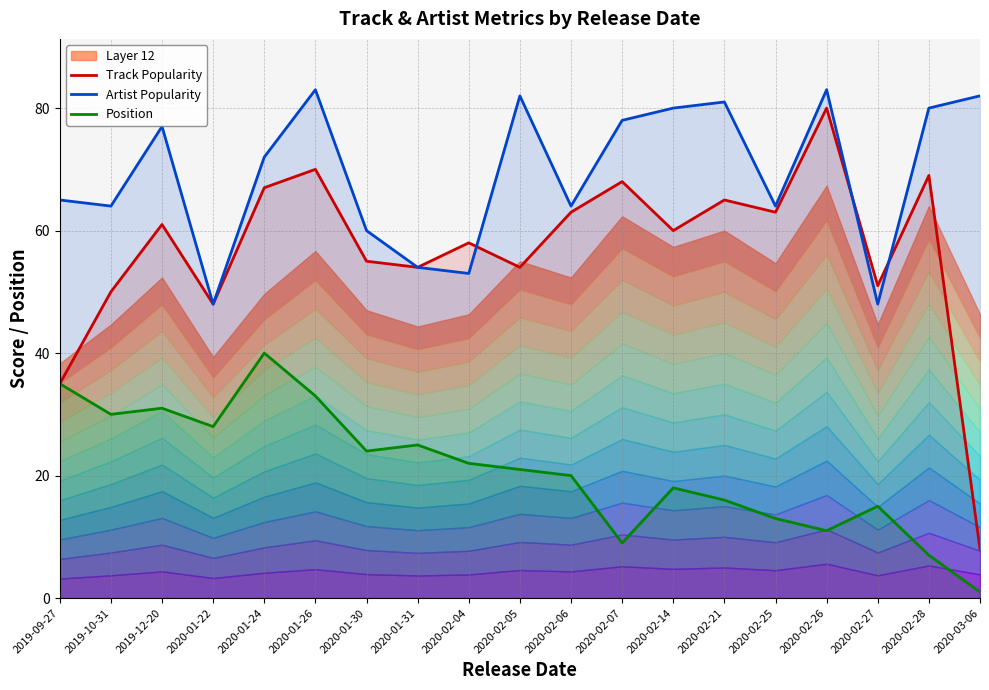

Rank the categories by Artist Popularity value from lowest to highest.

2020-01-22, 2020-02-27, 2020-02-04, 2020-01-31, 2020-01-30, 2019-10-31, 2020-02-06, 2020-02-25, 2019-09-27, 2020-01-24, 2019-12-20, 2020-02-07, 2020-02-14, 2020-02-28, 2020-02-21, 2020-02-05, 2020-03-06, 2020-01-26, 2020-02-26